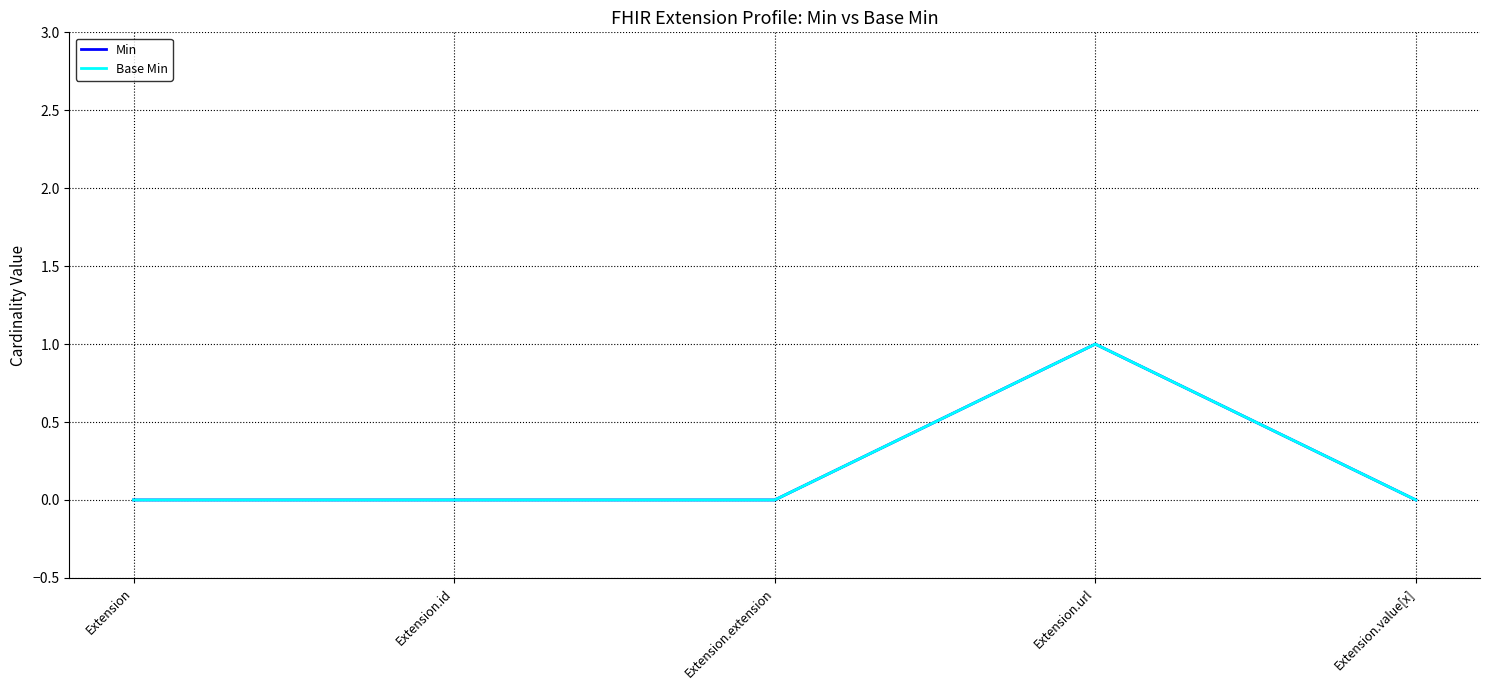

Does the chart have visible grid lines?

Yes